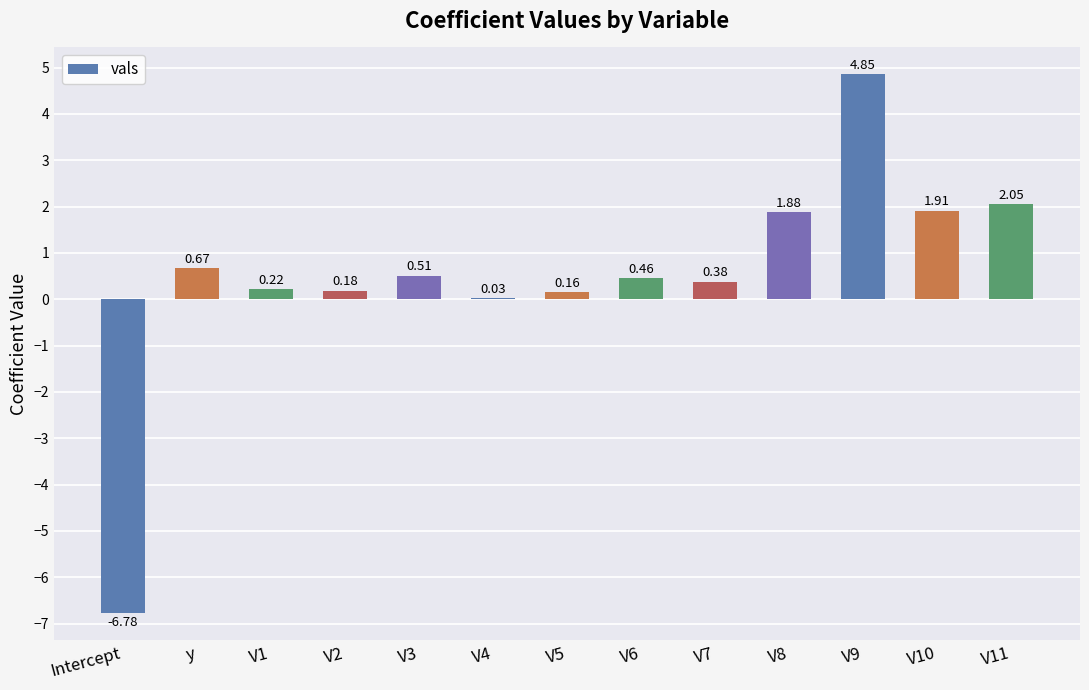

Where is the data nearest to the value 0?

V4